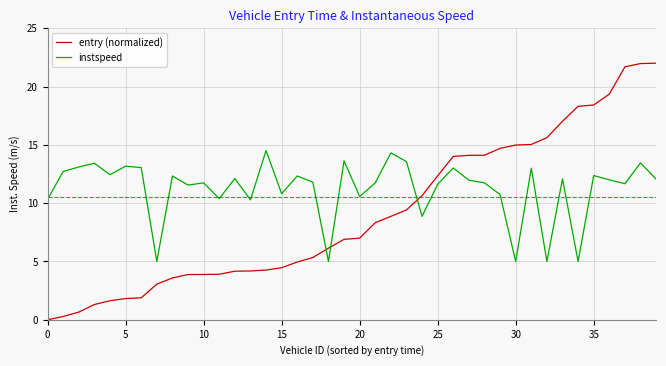

True or false: entry (normalized) and instspeed intersect in this chart.

True